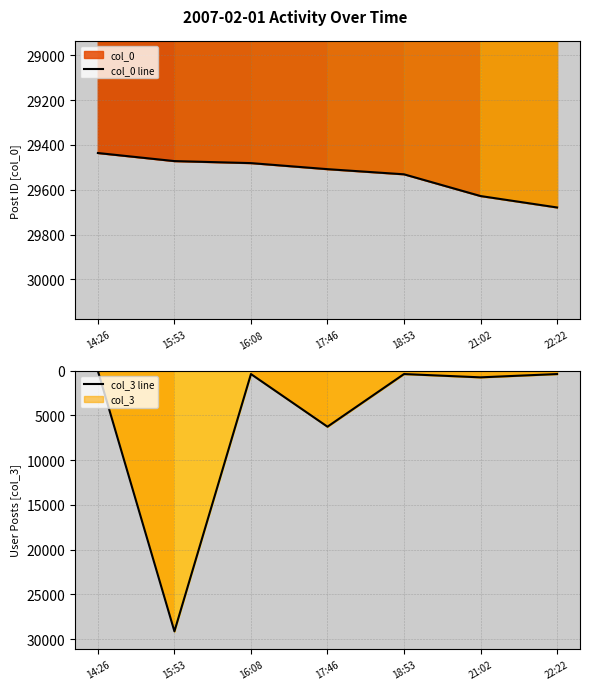

What is the label of the 1st point from the left?

14:26